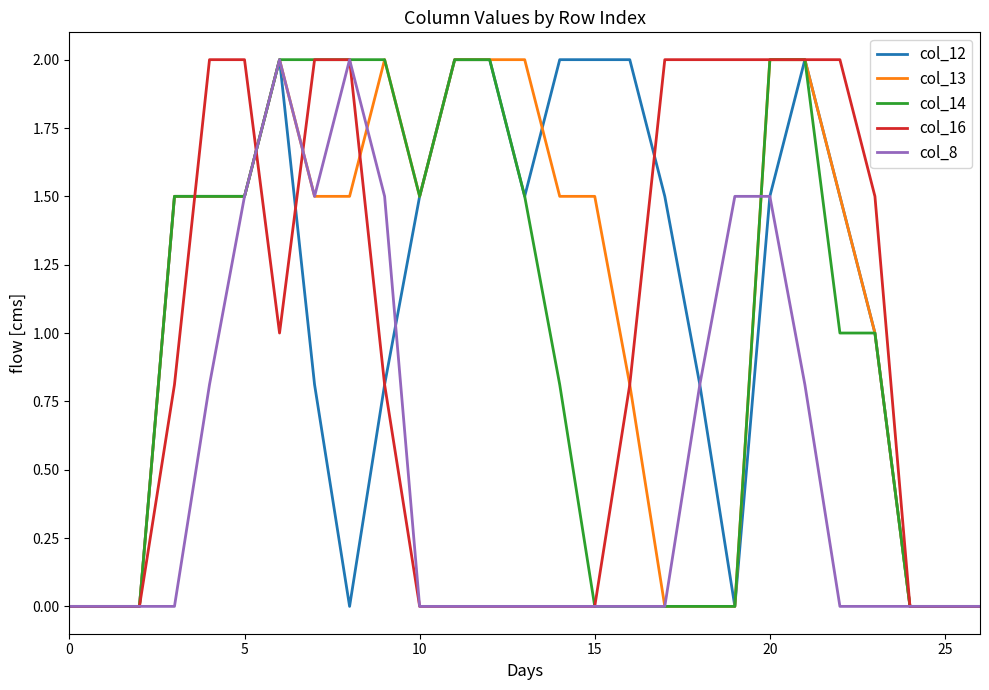

What is the greatest value displayed?

2.0